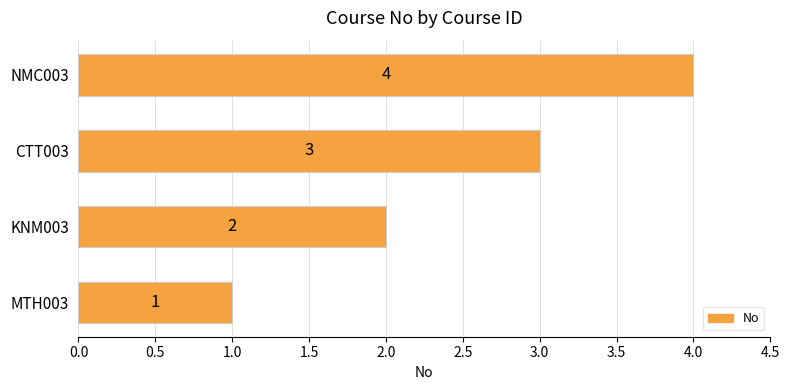

What is the difference between the maximum and minimum values?

3